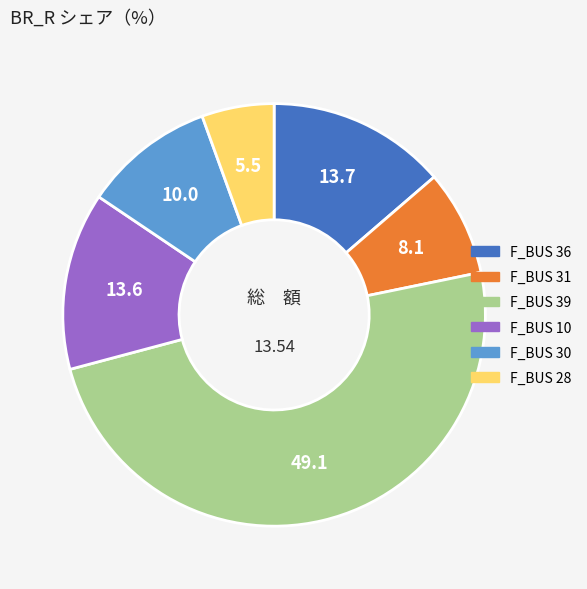

Is there a majority slice in this chart?

No